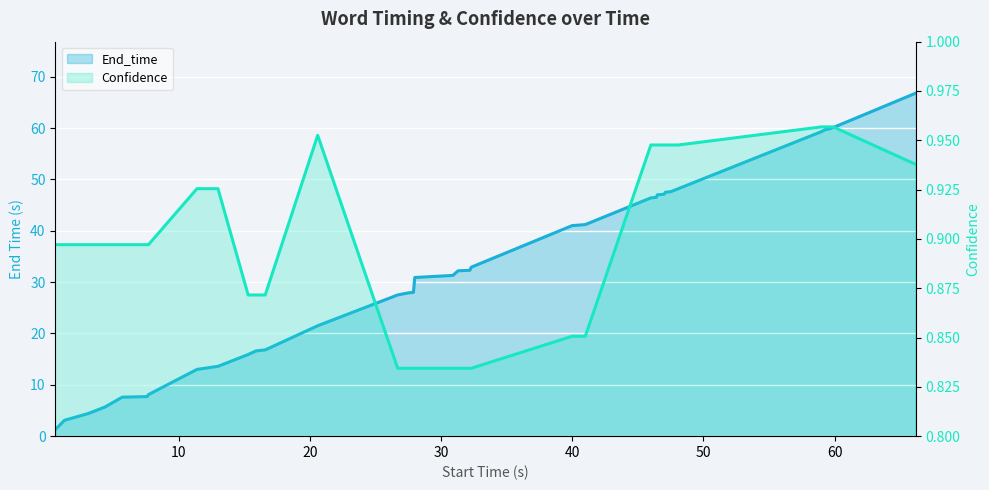

True or false: Confidence has more than 0 points higher than both neighbors.

True